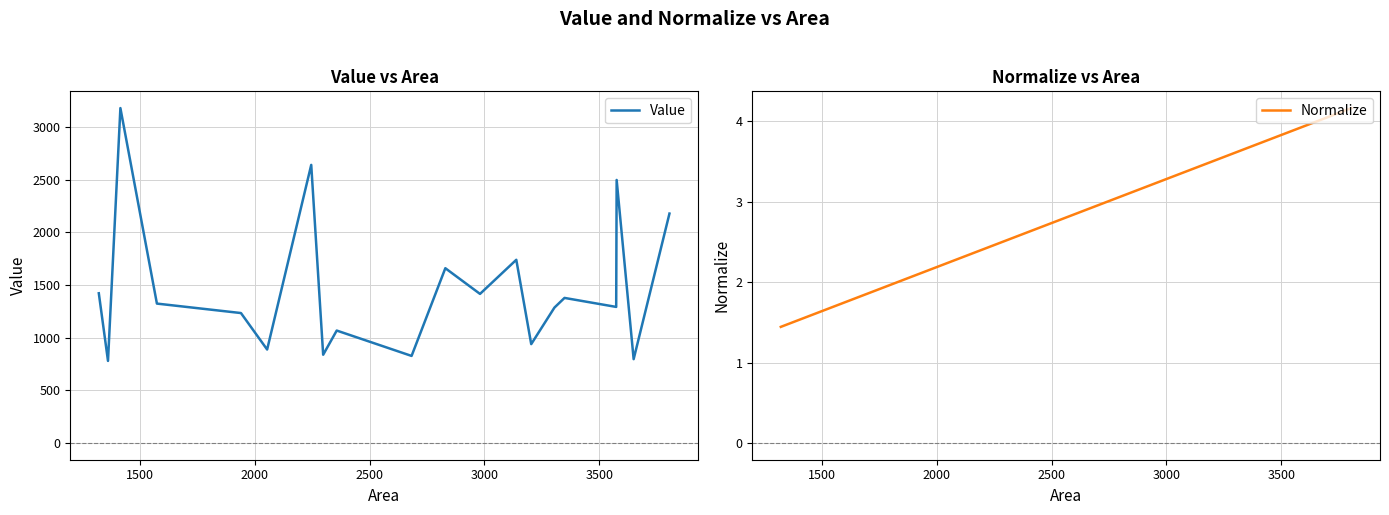

What are all the series names shown in the legend?

Value, Normalize